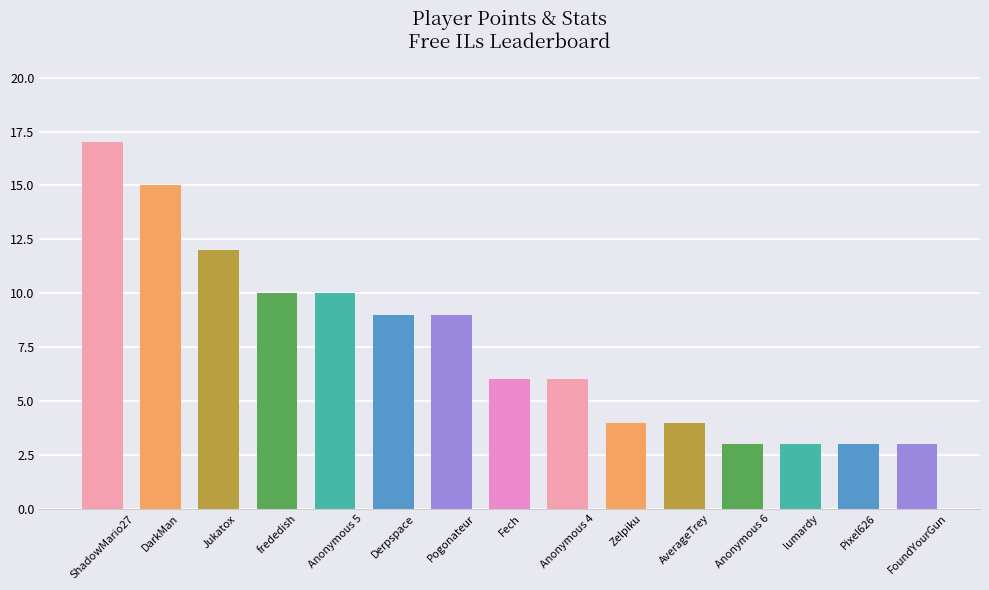

Are the bars horizontal?

No